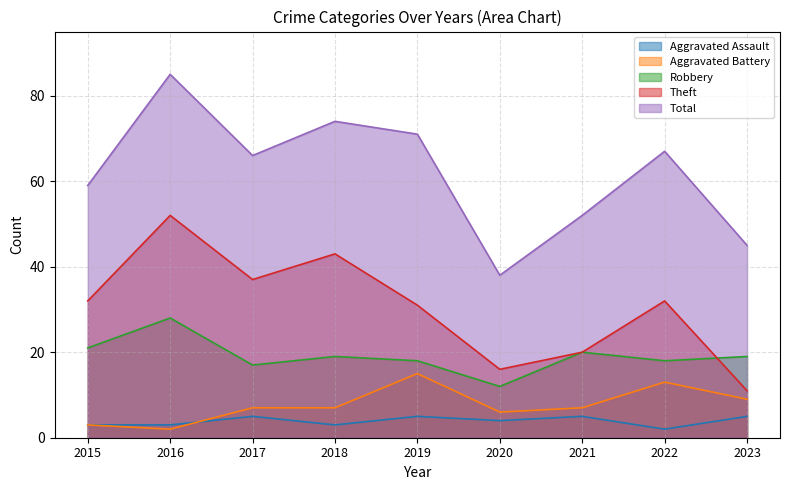

List the labels in order of Total value, smallest first.

2020, 2023, 2021, 2015, 2017, 2022, 2019, 2018, 2016